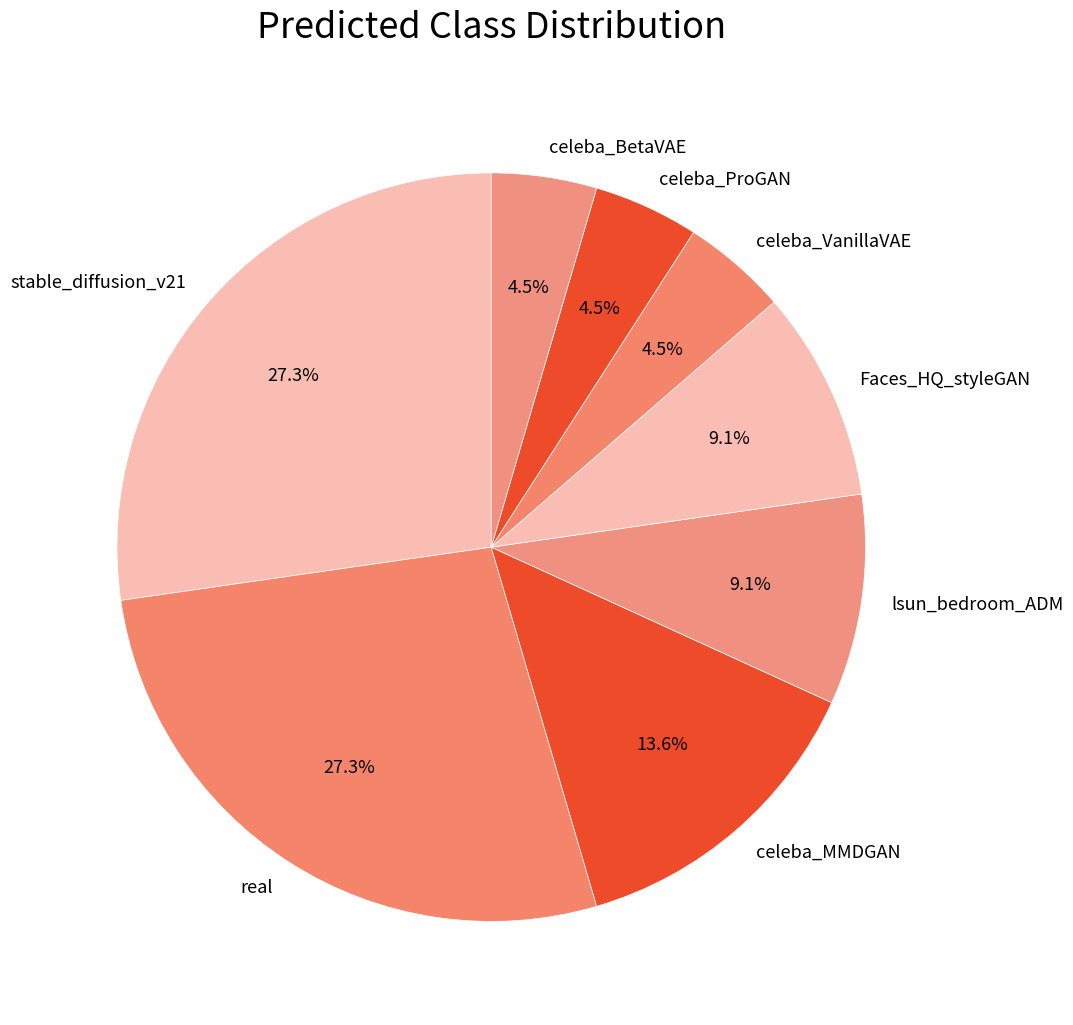

Is there a majority slice in this chart?

No